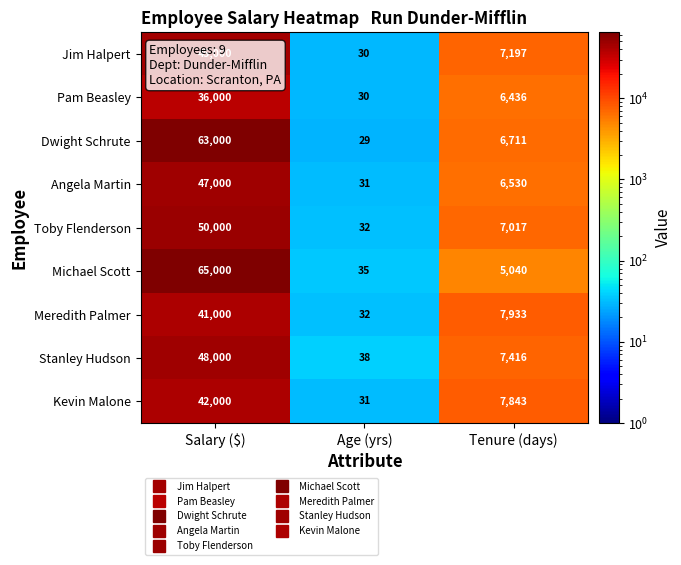

How many Jim Halpert values are between 30 and 45000?

3